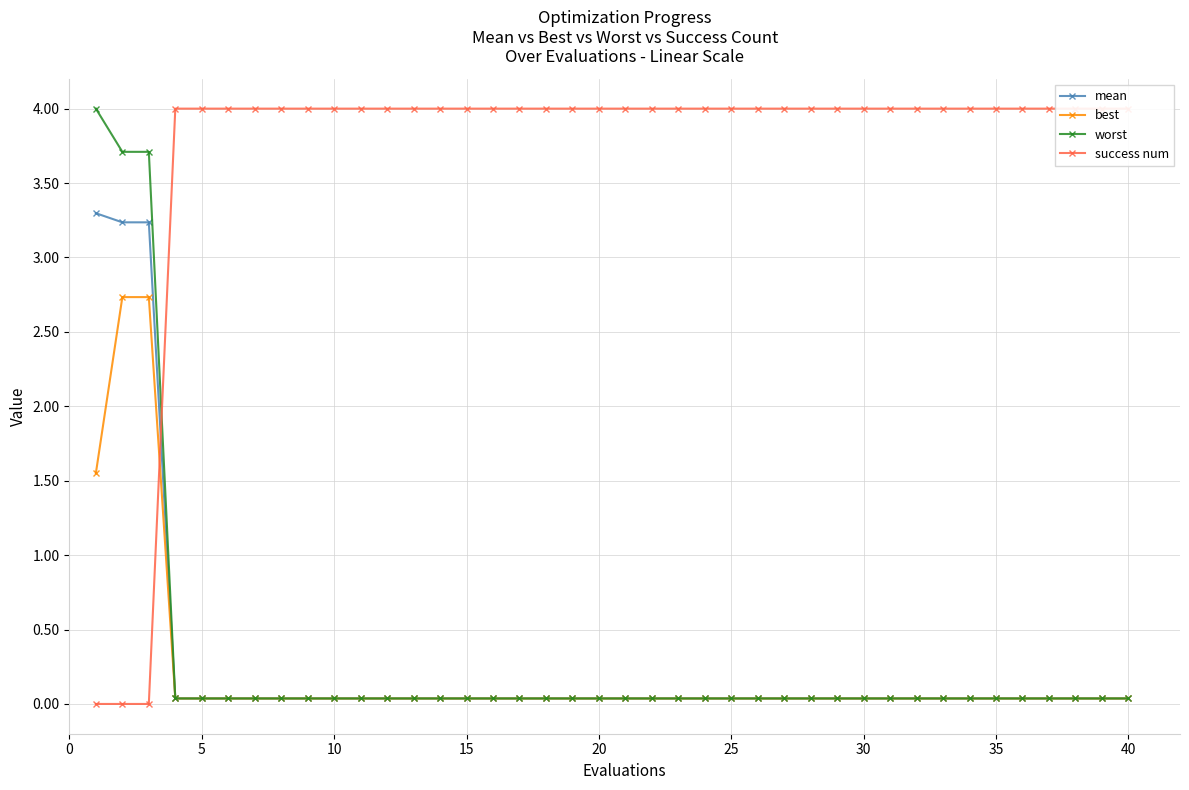

What is the sum of all mean values?

11.1